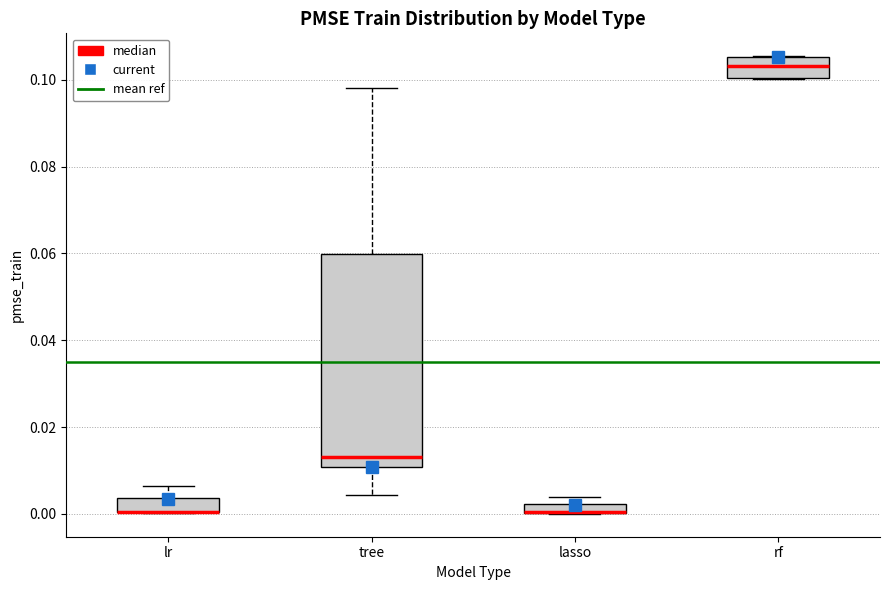

Where is the lower edge of the box for lasso on the y-axis? The values are not printed on the chart, so give them approximately, as read against the axis.

0.000